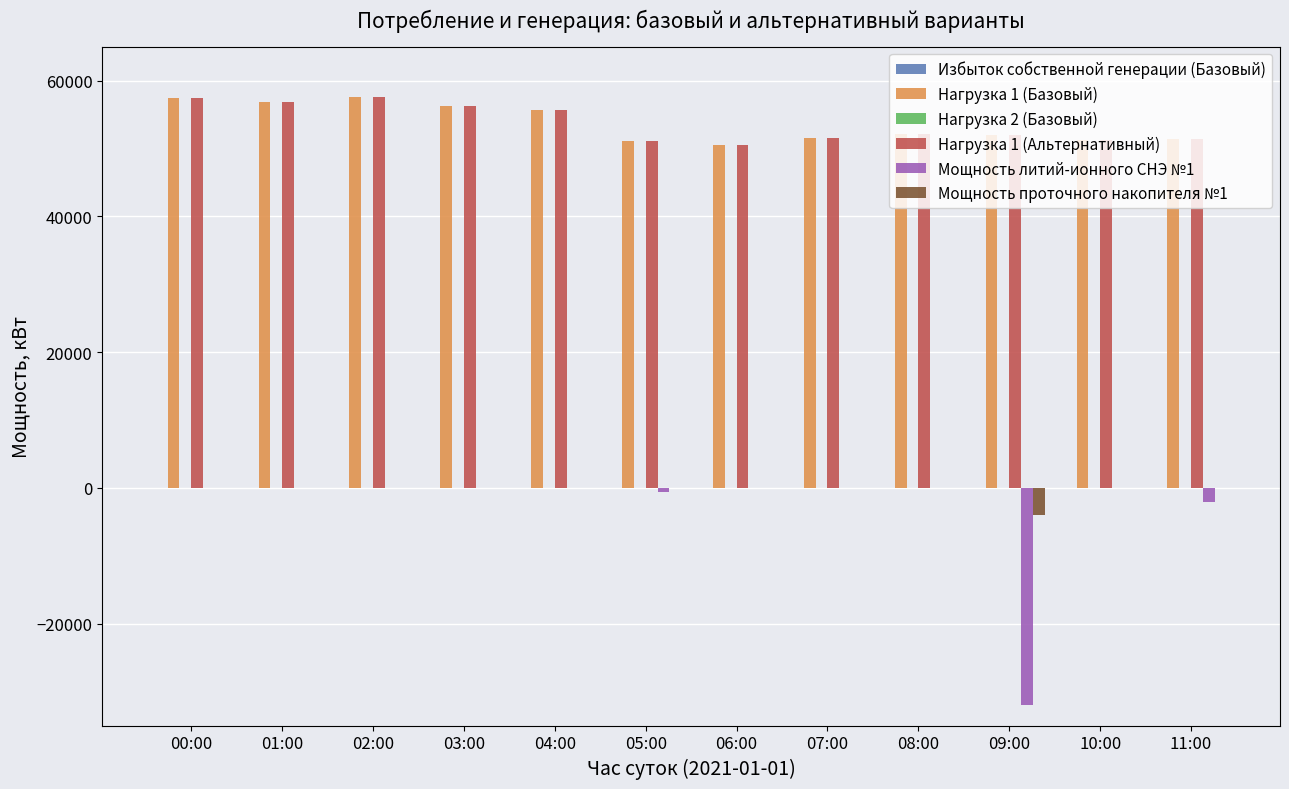

Is the value of Нагрузка 1 (Базовый) at 09:00 greater than the value of Мощность проточного накопителя №1 at 06:00?

Yes